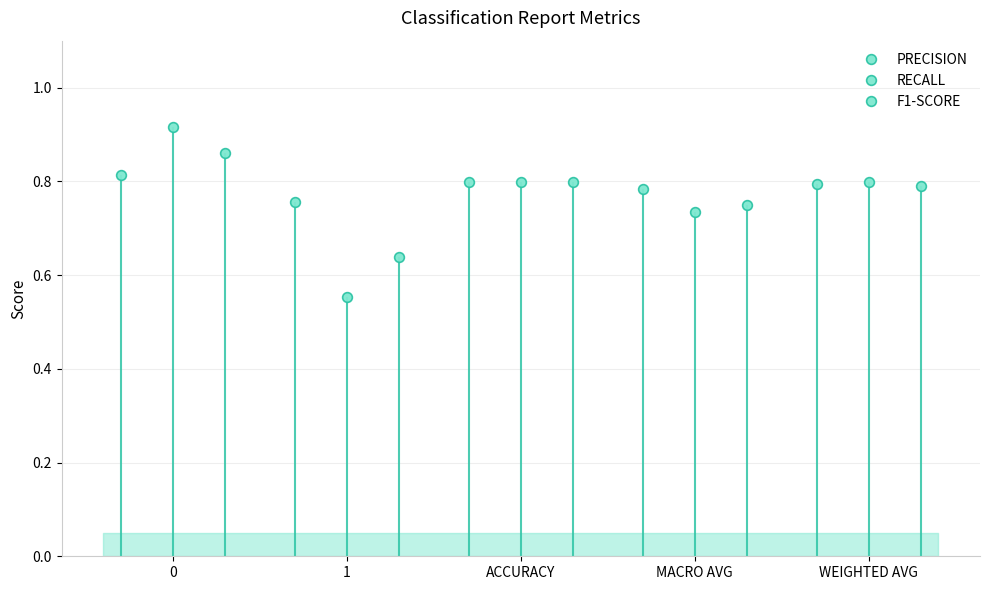

What is the label of the 4th point from the right?

1